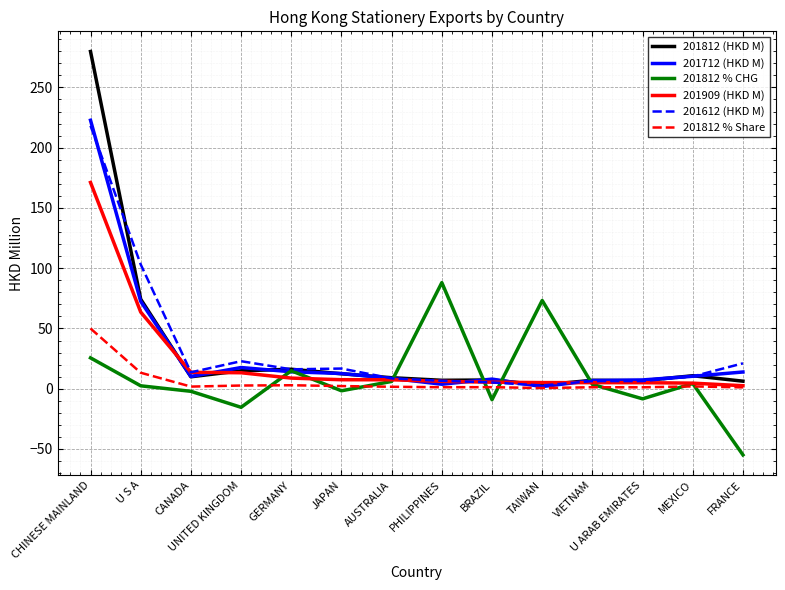

The 201612 (HKD M) series shows 13.6 at CANADA. True or false?

True